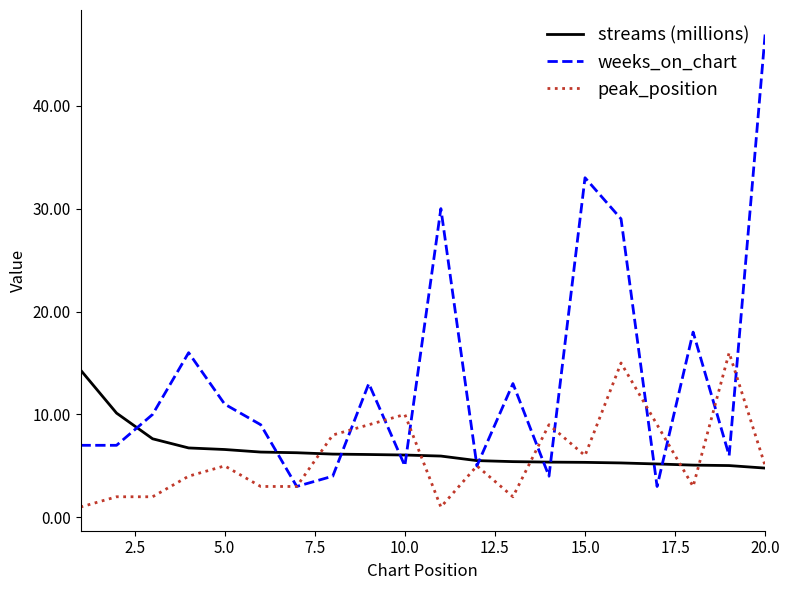

What is the minimum value for streams (millions)?

4.8